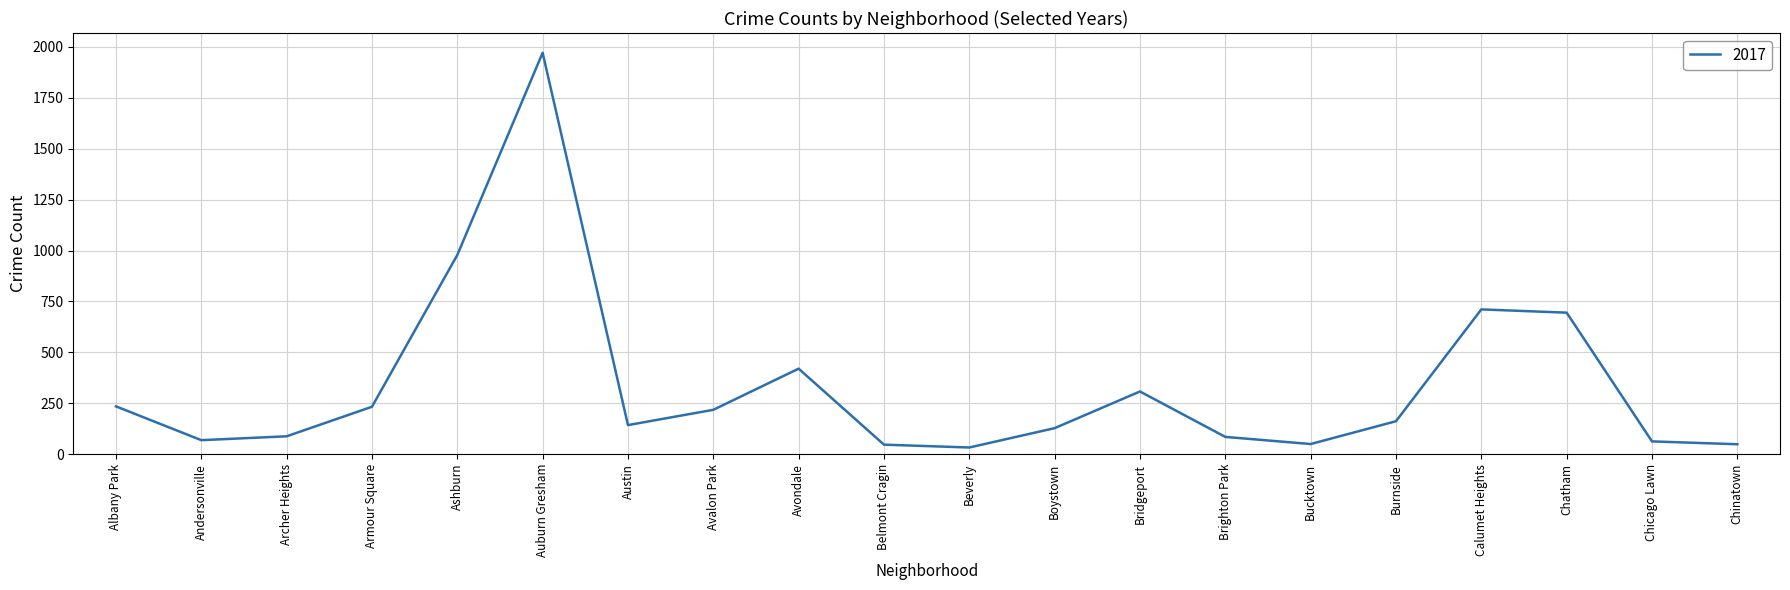

The chart shows a value of 127 at Avondale. True or false?

False